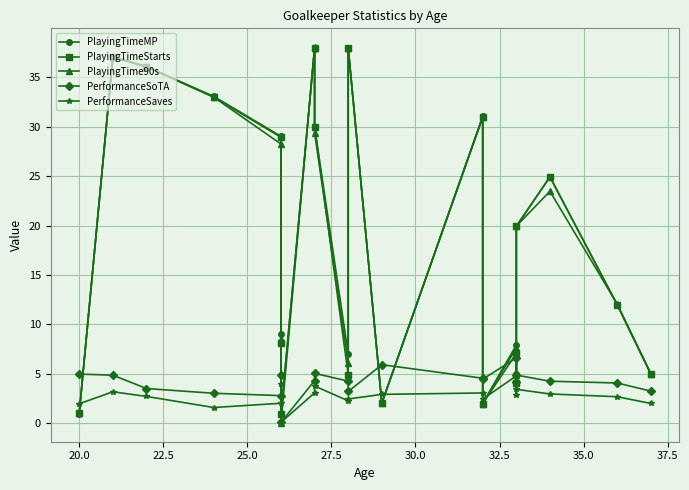

How many data points in PlayingTimeStarts are above 19?

10